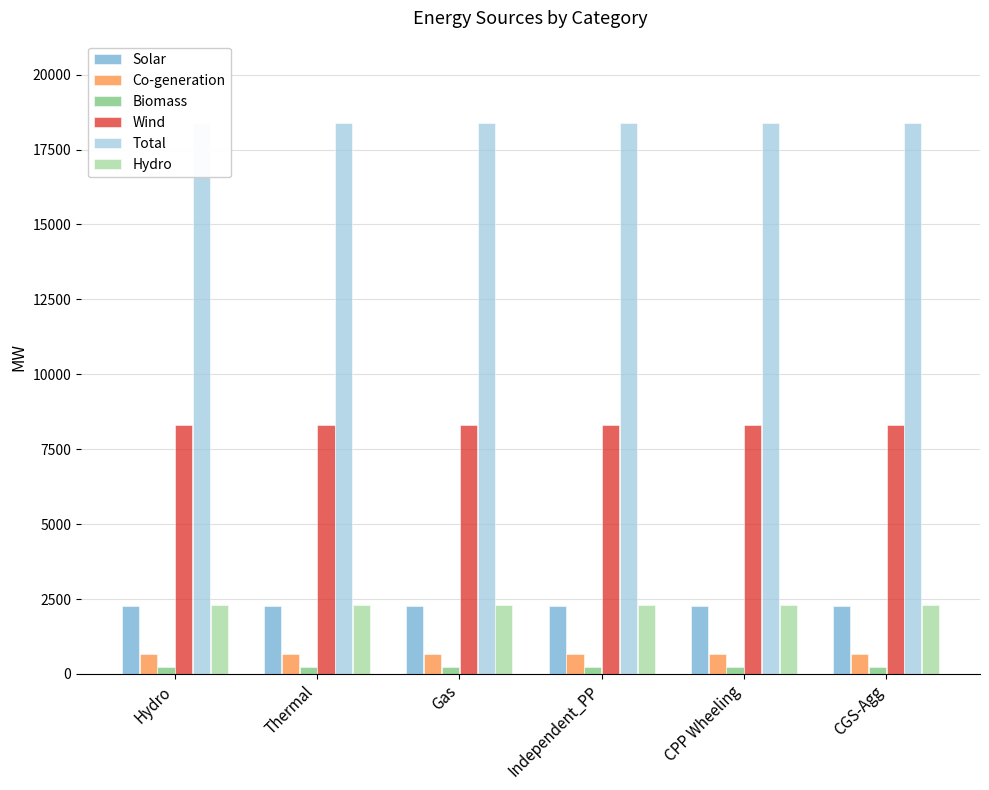

Reading left to right, what are all the values shown in this chart?

Solar: Hydro=2278.3	Thermal=2278.3	Gas=2278.3	Independent_PP=2278.3	CPP Wheeling=2278.3	CGS-Agg=2278.3
Co-generation: Hydro=659.4	Thermal=659.4	Gas=659.4	Independent_PP=659.4	CPP Wheeling=659.4	CGS-Agg=659.4
Biomass: Hydro=230.0	Thermal=230.0	Gas=230.0	Independent_PP=230.0	CPP Wheeling=230.0	CGS-Agg=230.0
Wind: Hydro=8322.3	Thermal=8322.3	Gas=8322.3	Independent_PP=8322.3	CPP Wheeling=8322.3	CGS-Agg=8322.3
Total: Hydro=18378.0	Thermal=18378.0	Gas=18378.0	Independent_PP=18378.0	CPP Wheeling=18378.0	CGS-Agg=18378.0
Hydro: Hydro=2307.9	Thermal=2307.9	Gas=2307.9	Independent_PP=2307.9	CPP Wheeling=2307.9	CGS-Agg=2307.9